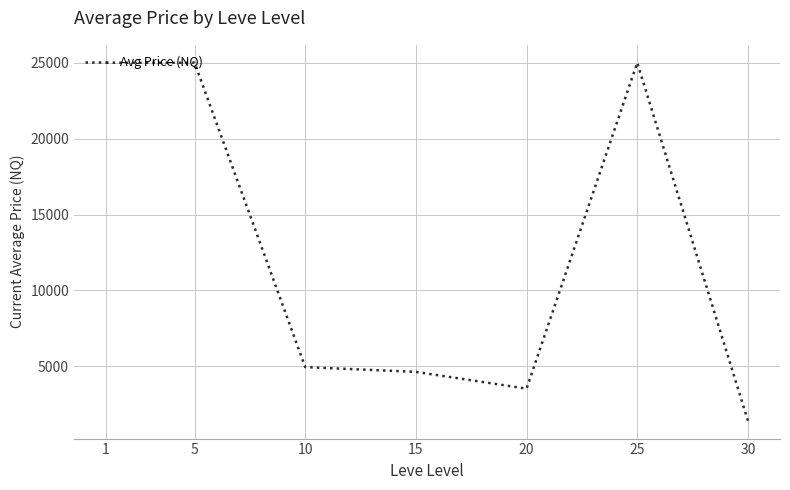

True or false: the data has more than 0 interior local peaks.

True